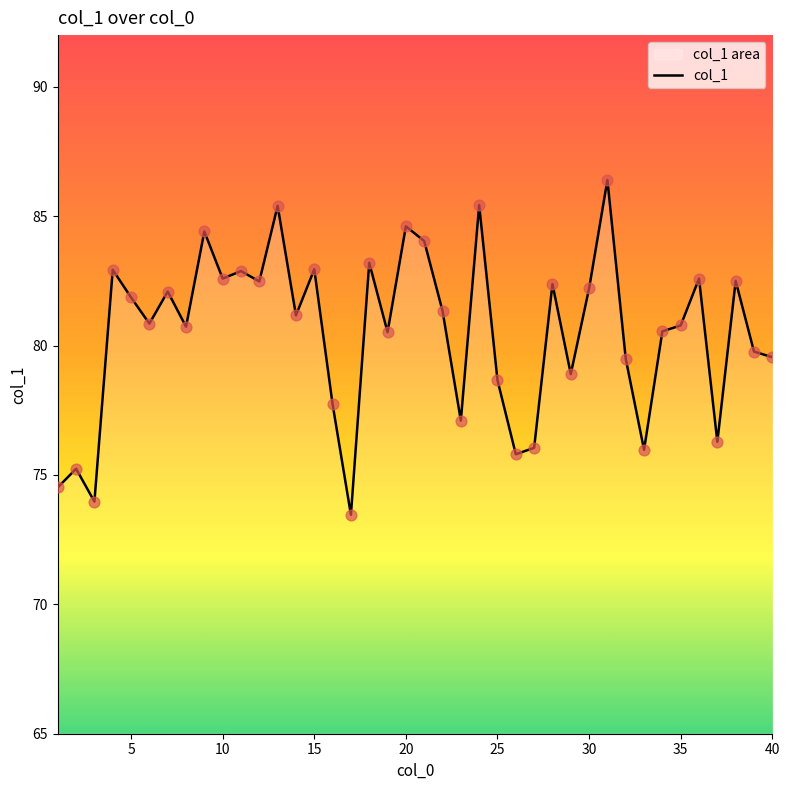

The chart shows a value of 79.5 at 40. True or false?

True